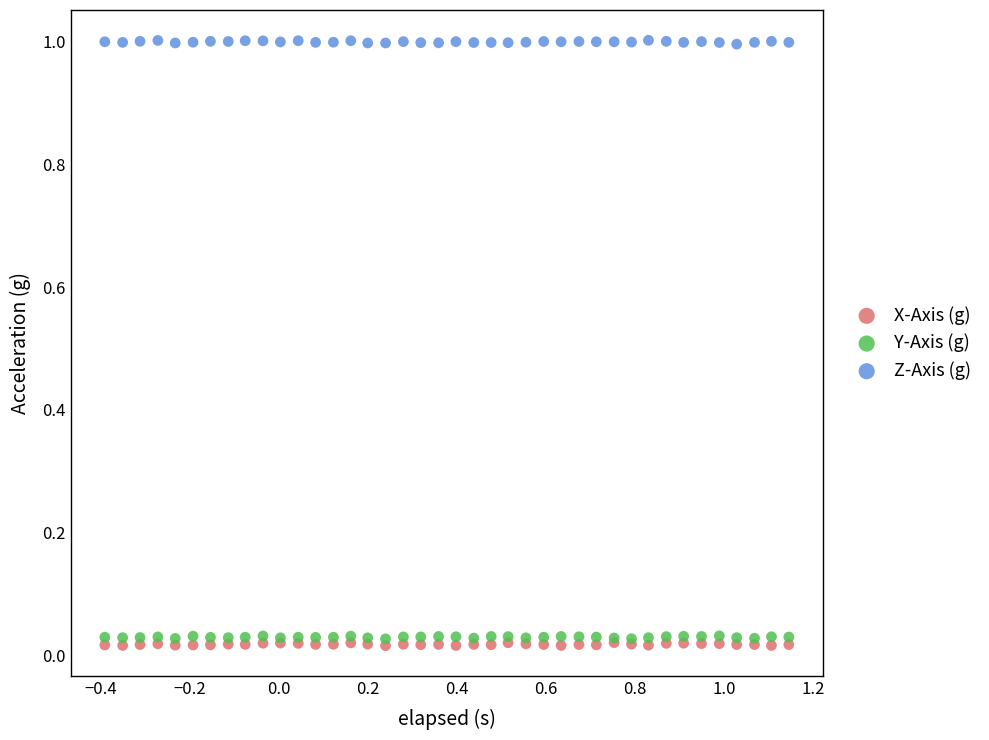

What are all the series names shown in the legend?

X-Axis (g), Y-Axis (g), Z-Axis (g)